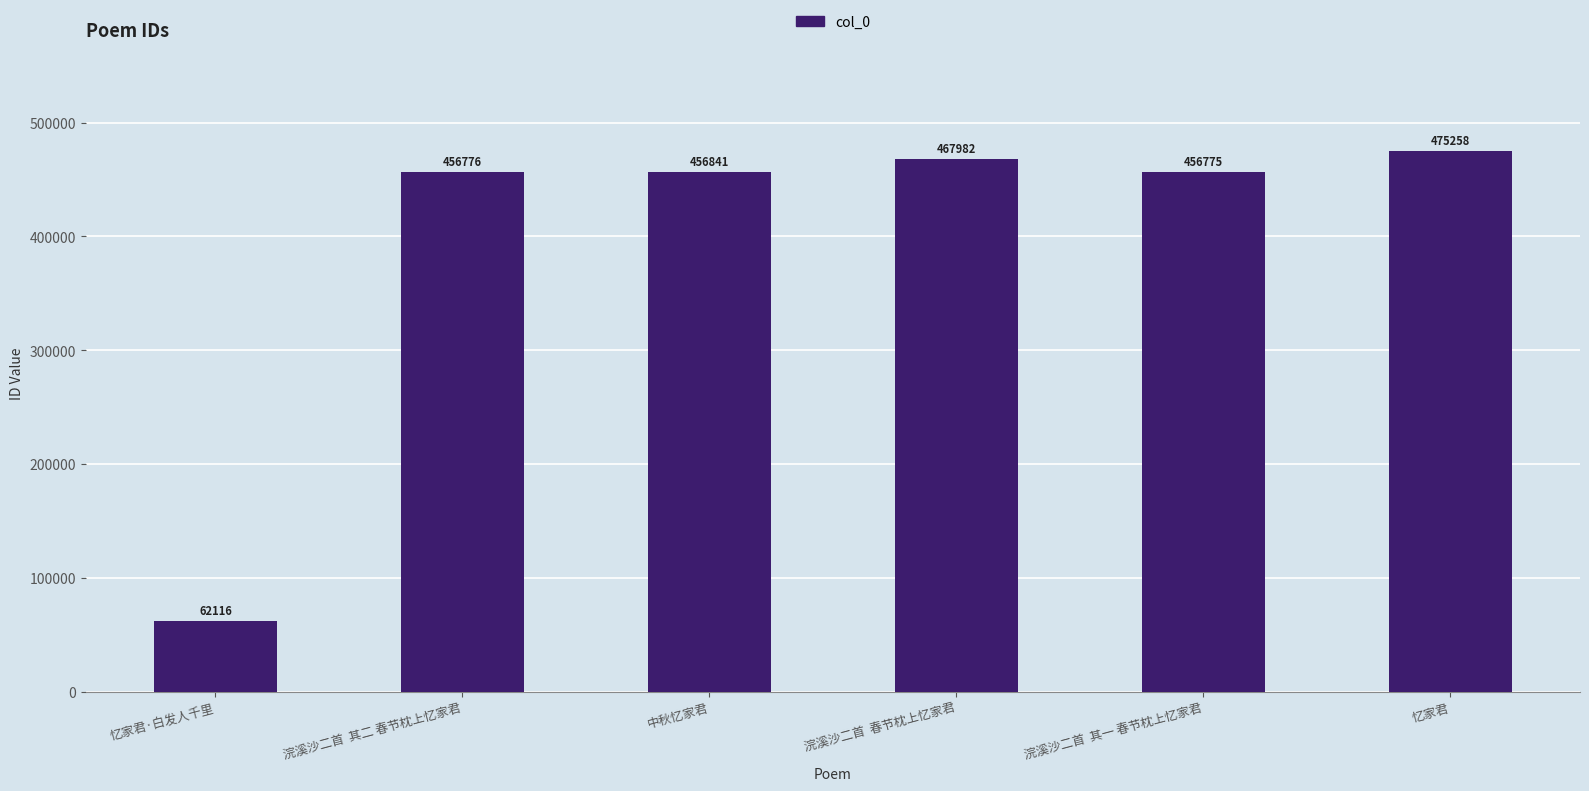

What is the change in value from 浣溪沙二首  其二 春节枕上忆家君 to 浣溪沙二首  春节枕上忆家君?

+11206